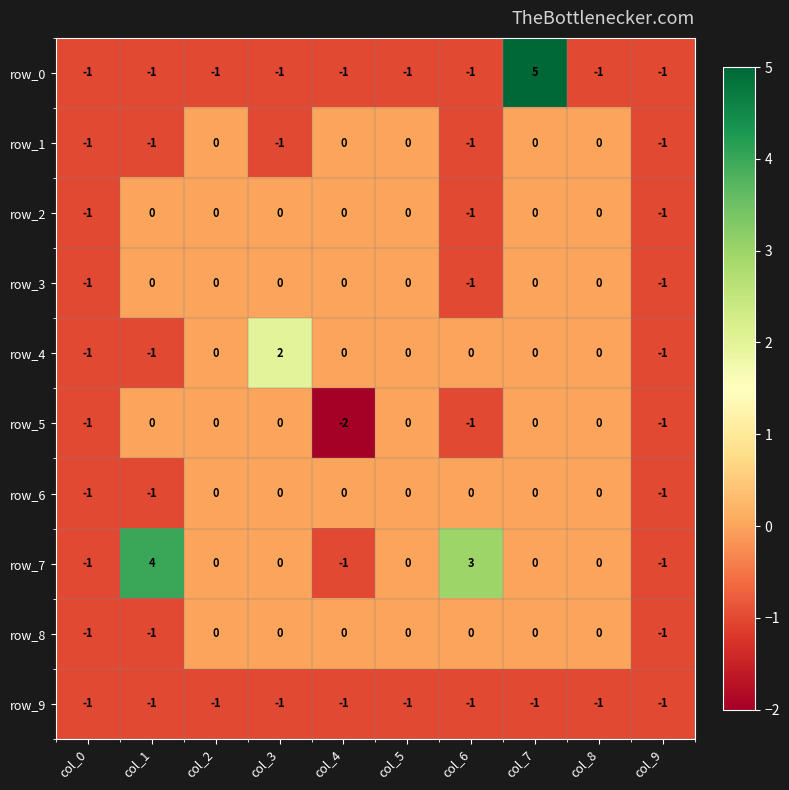

Where is row_5 nearest to the value -1?

col_0